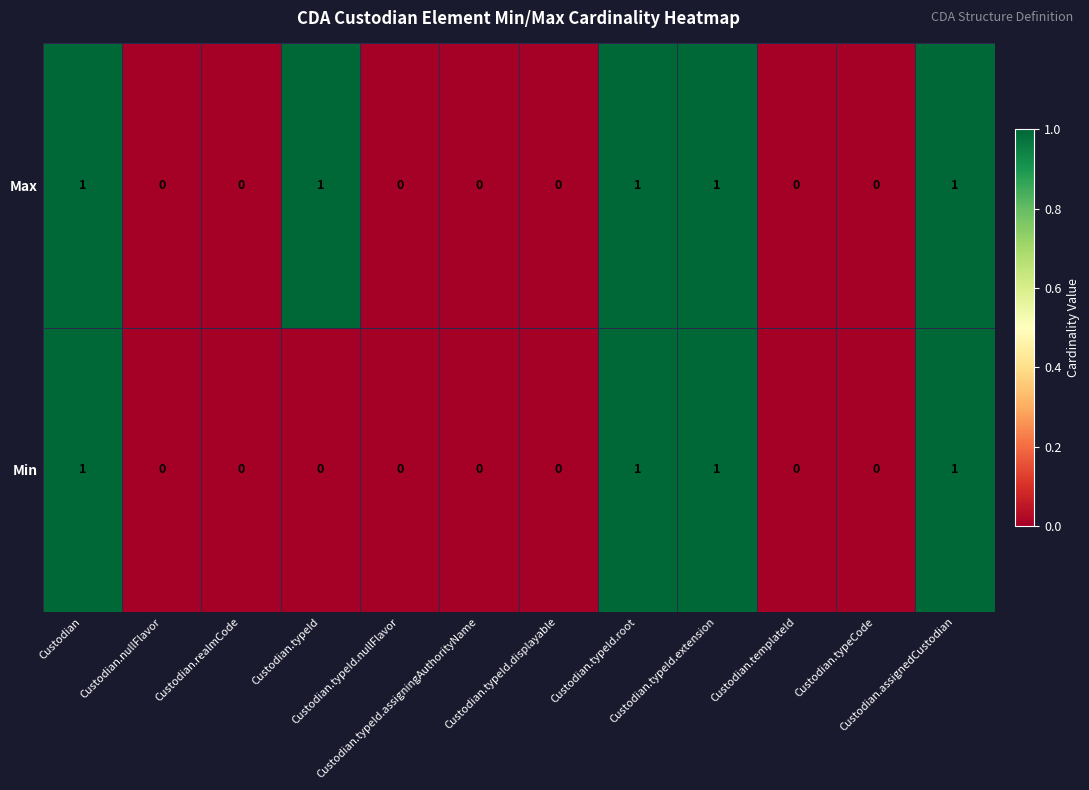

Count the Min values in the range 0 to 1.

12